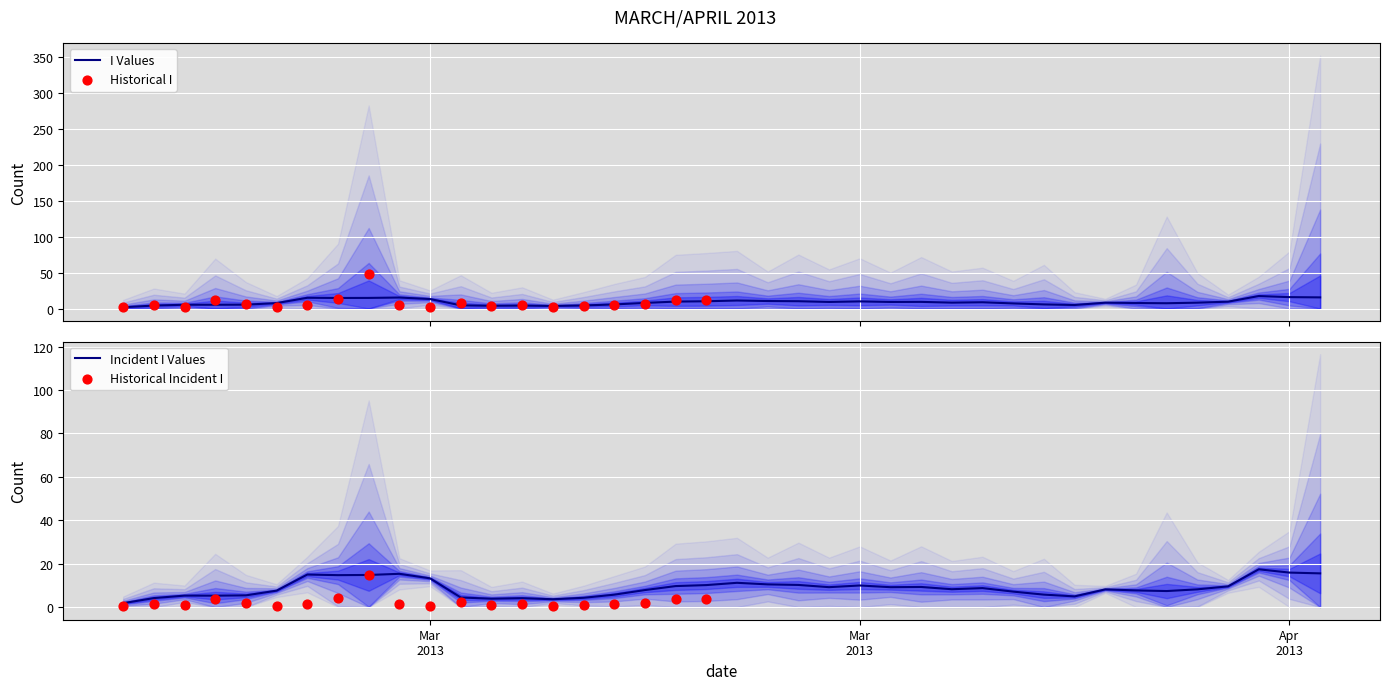

What is the highest value of the I Values series?

17.4